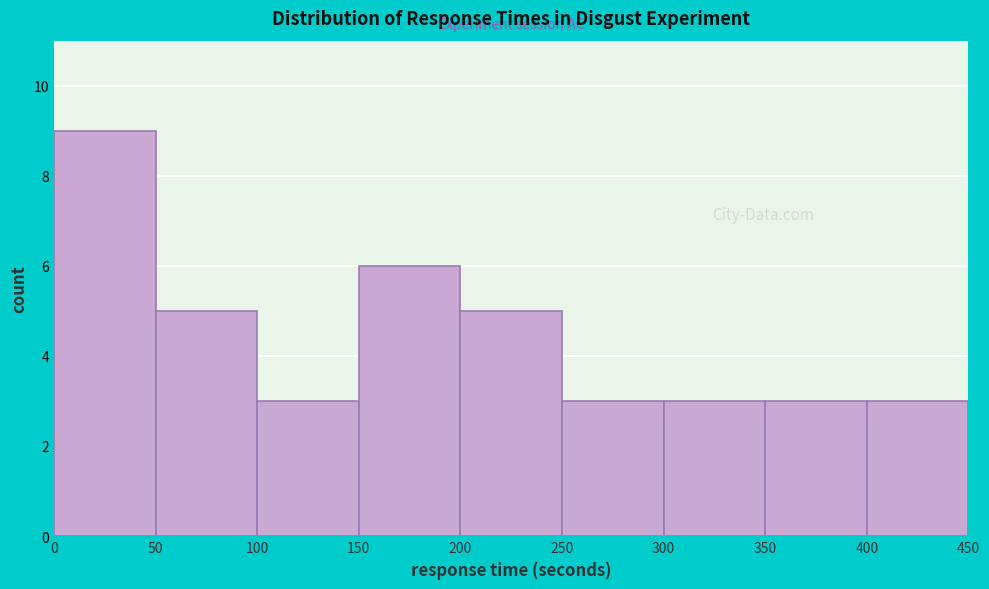

Reading left to right, list every bar in this chart as the range it spans on the x-axis followed by its height. The values are not printed on the chart, so give them approximately, as read against the axis.

0 to 50: 9
50 to 100: 5
100 to 150: 3
150 to 200: 6
200 to 250: 5
250 to 300: 3
300 to 350: 3
350 to 400: 3
400 to 450: 3